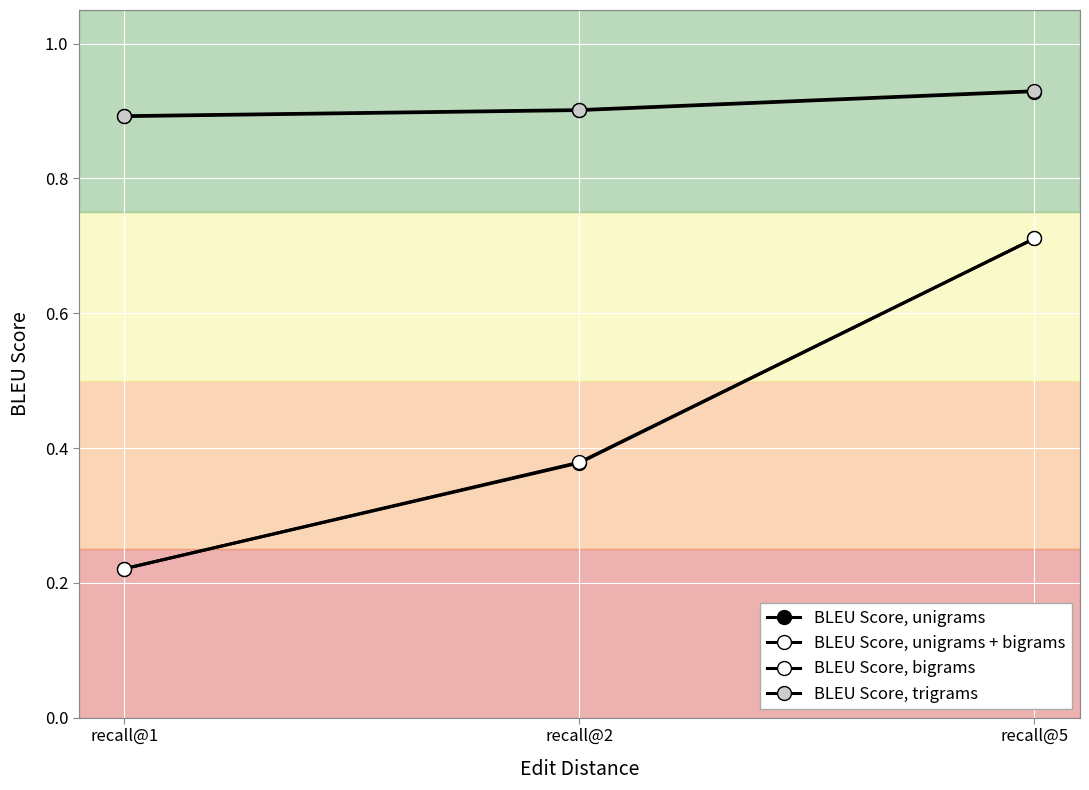

The value of BLEU Score, bigrams at recall@1 is 0.9. True or false?

True